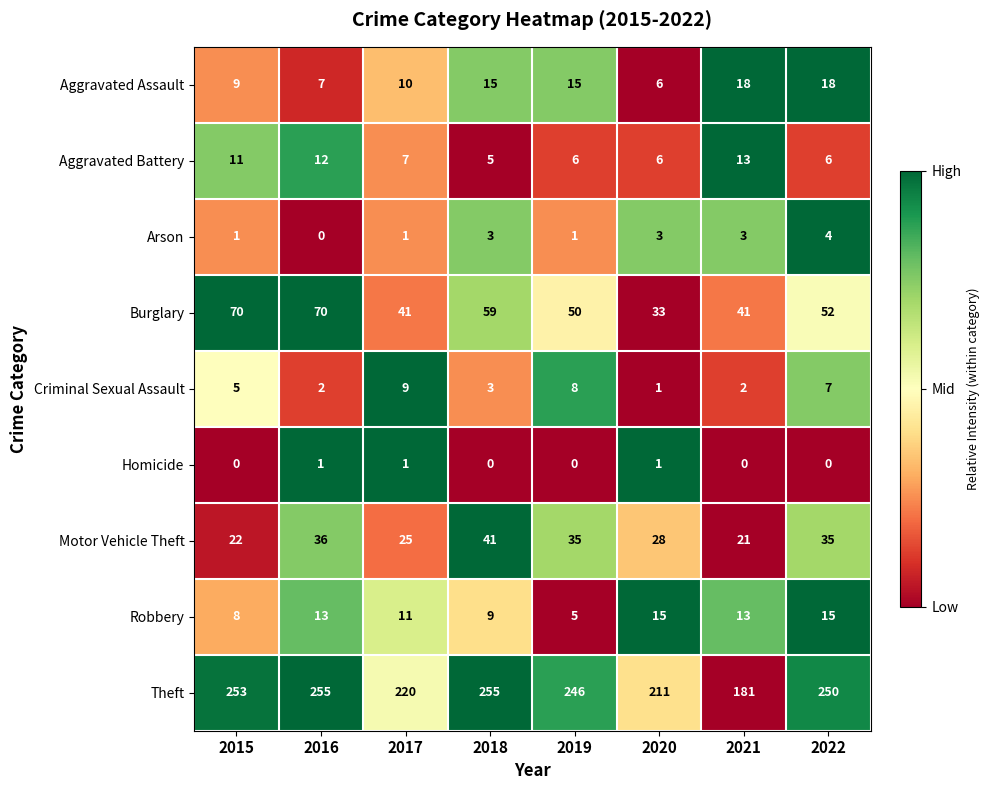

At which label is Criminal Sexual Assault closest to 5?

2015